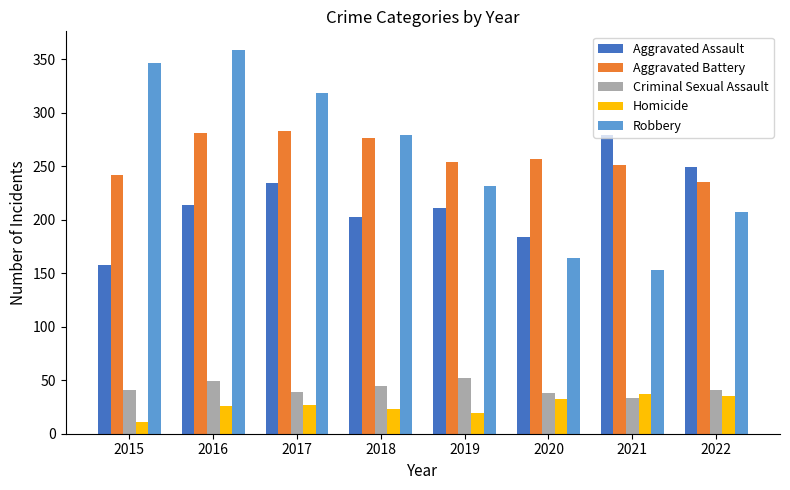

What is the approximate value of Aggravated Assault at 2021?

279